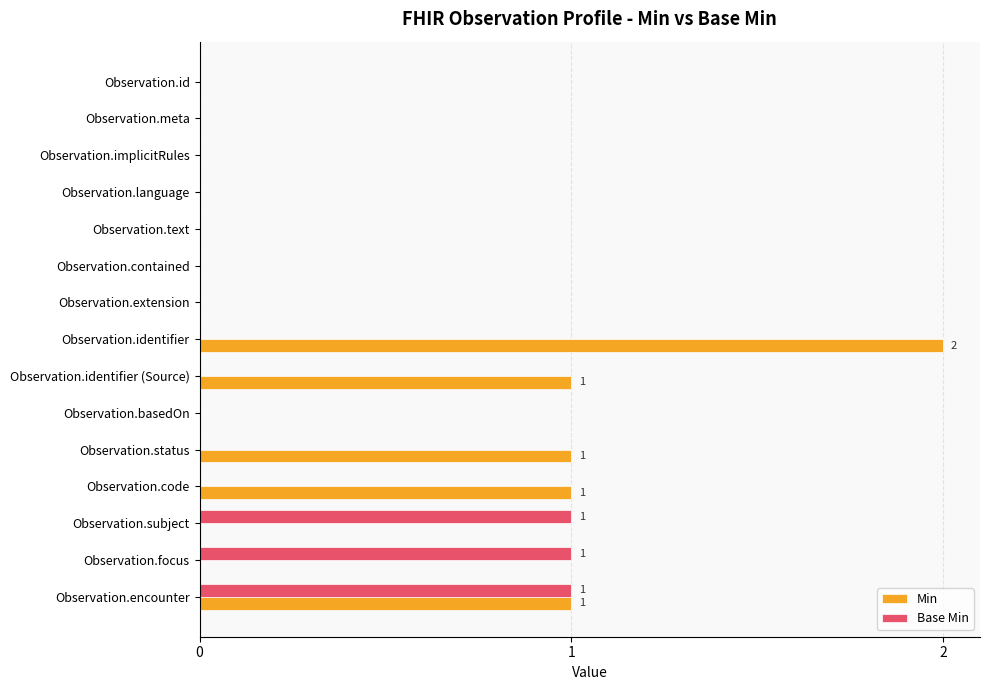

True or false: Base Min has a value of -1 at Observation.identifier.

False